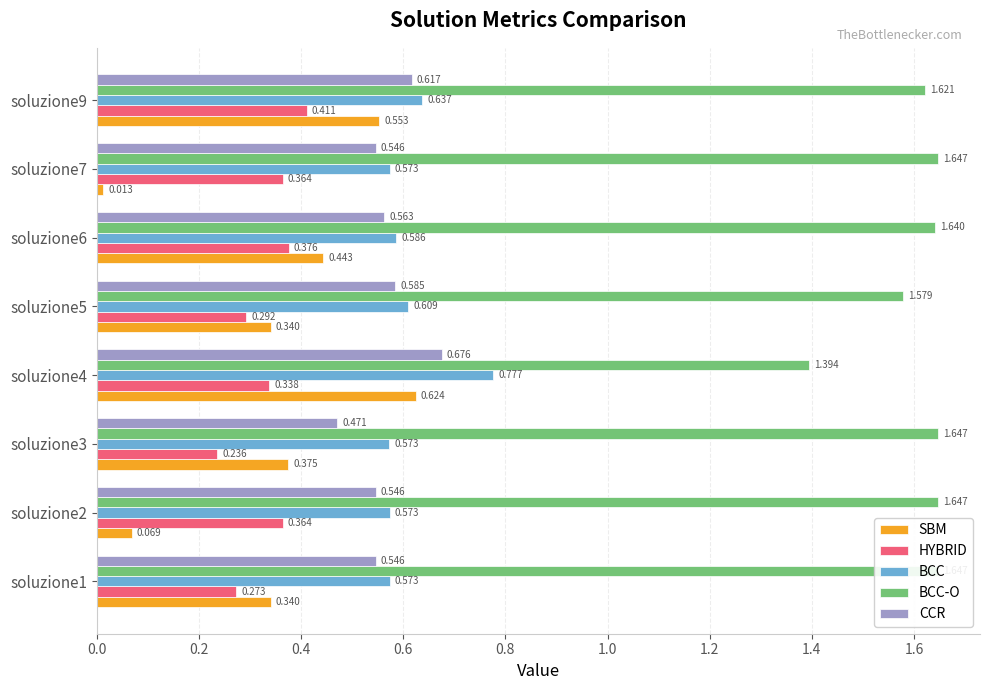

Which series changed the most between soluzione4 and soluzione9?

BCC-O